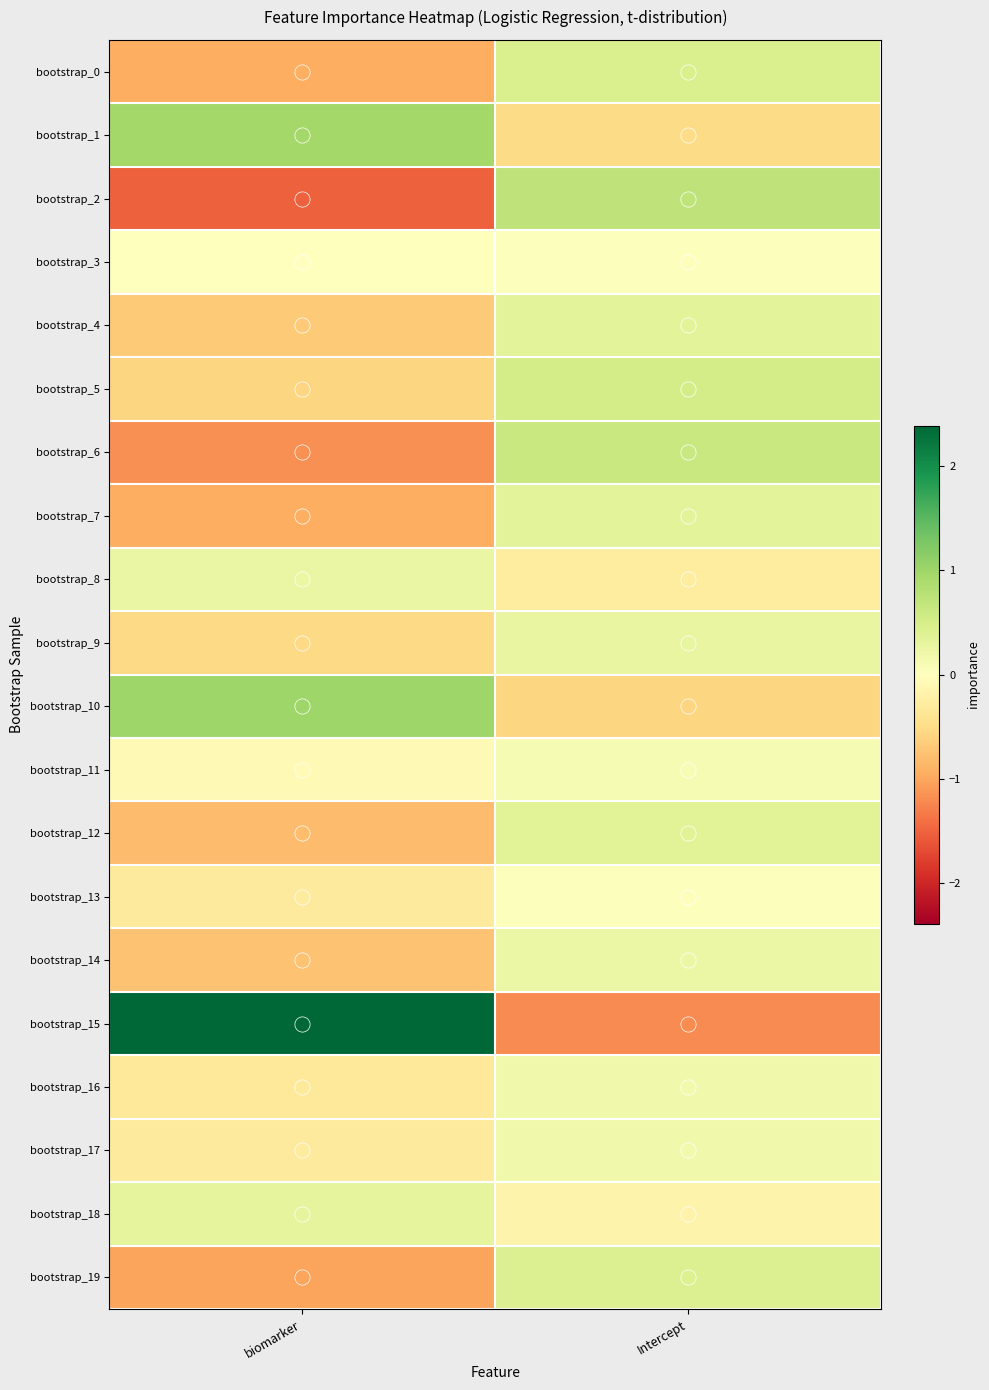

Between Intercept and biomarker, which is larger?

Intercept